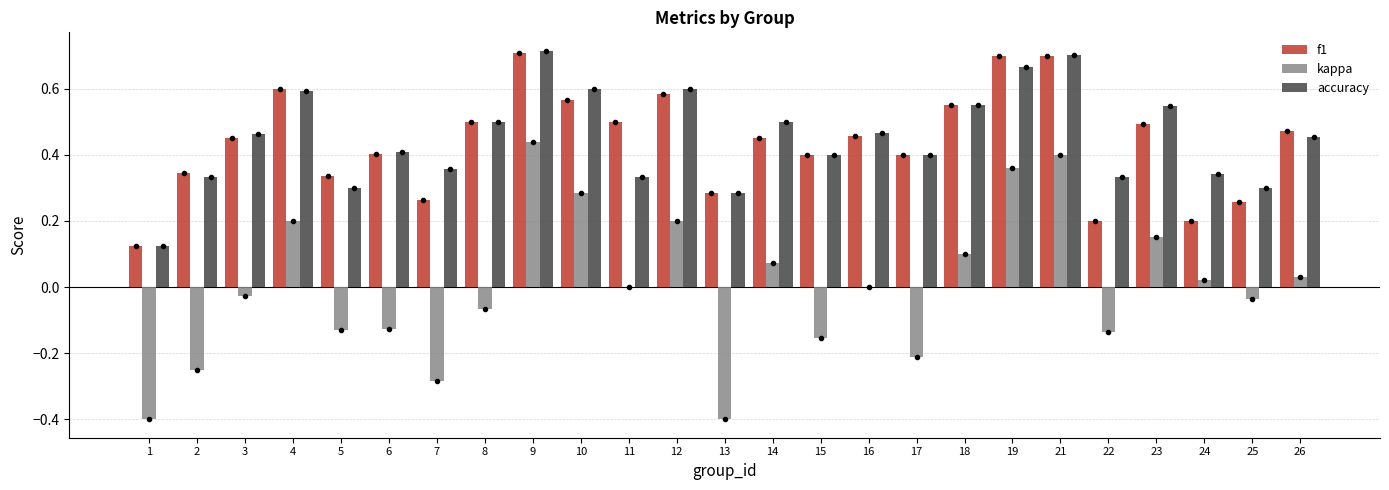

Is the value of f1 at 14 greater than the value of kappa at 26?

Yes